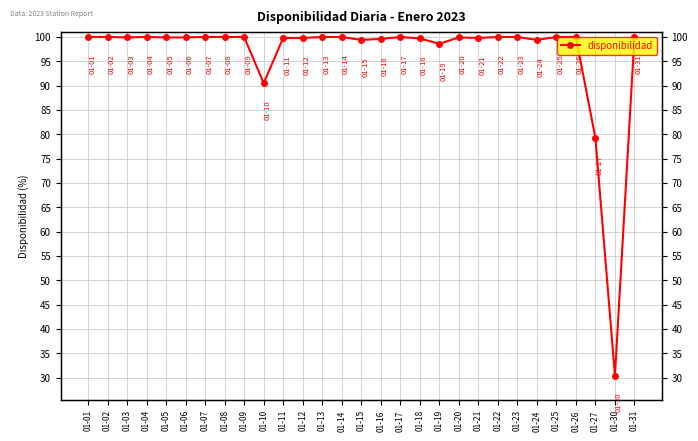

Reading left to right, extract all data points from this chart.

100.0	100.0	99.9	100.0	99.9	99.9	100.0	100.0	100.0	90.5	99.8	99.8	100.0	100.0	99.4	99.6	100.0	99.7	98.6	99.9	99.8	100.0	100.0	99.4	100.0	100.0	79.2	30.4	100.0